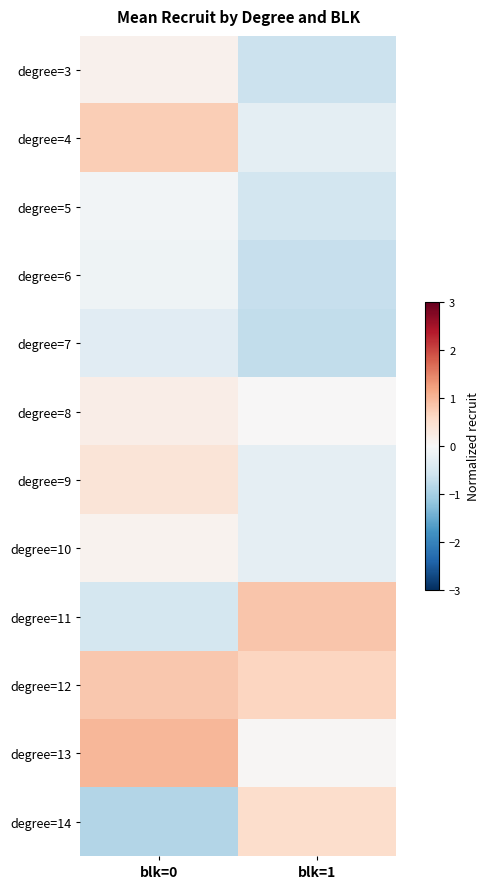

List the series in order of their peak value, lowest first.

degree=7, degree=6, degree=5, degree=10, degree=3, degree=8, degree=9, degree=14, degree=4, degree=12, degree=11, degree=13